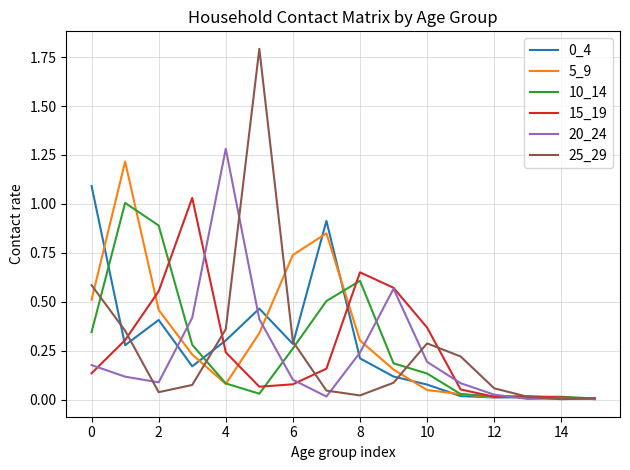

Which series has the widest spread of values?

25_29